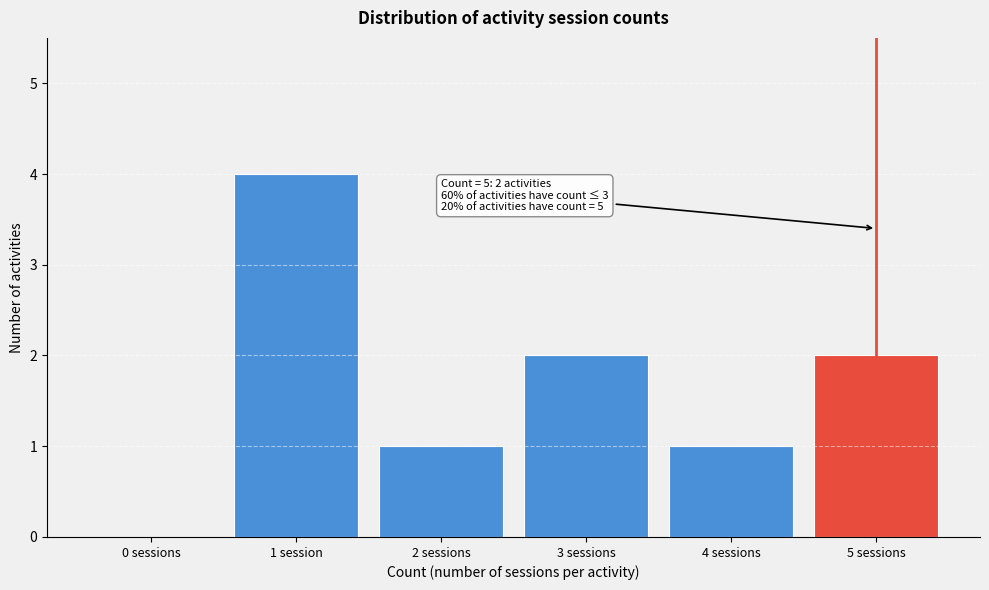

Reading left to right, extract all data points from this chart.

0 sessions=0	1 session=4	2 sessions=1	3 sessions=2	4 sessions=1	5 sessions=2